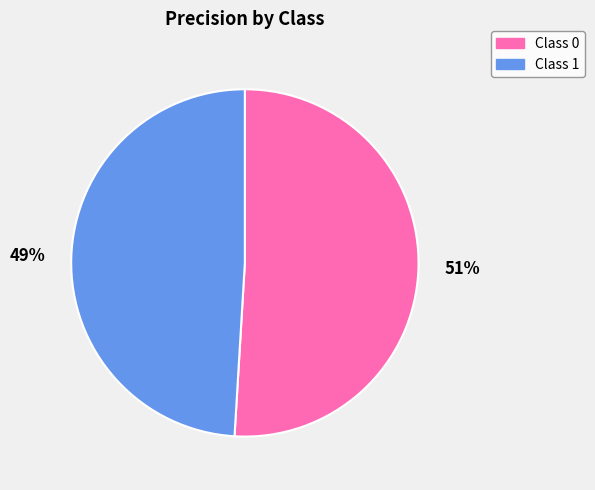

To the nearest percent, what is the average slice percentage?

50%